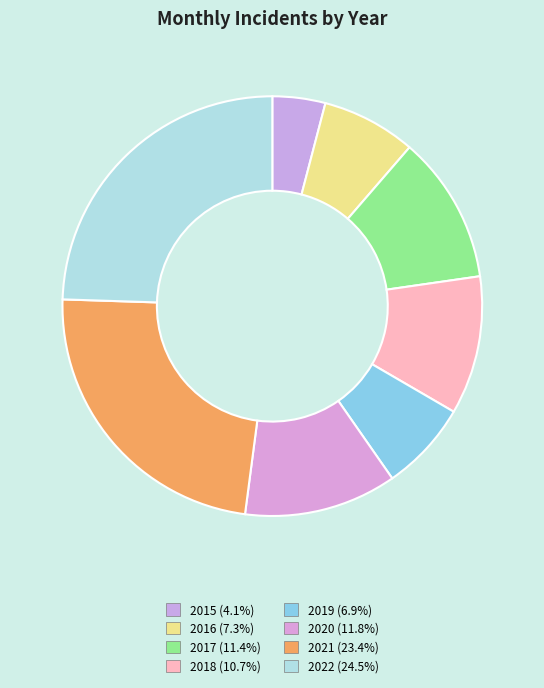

Count the number of slices in the pie.

8